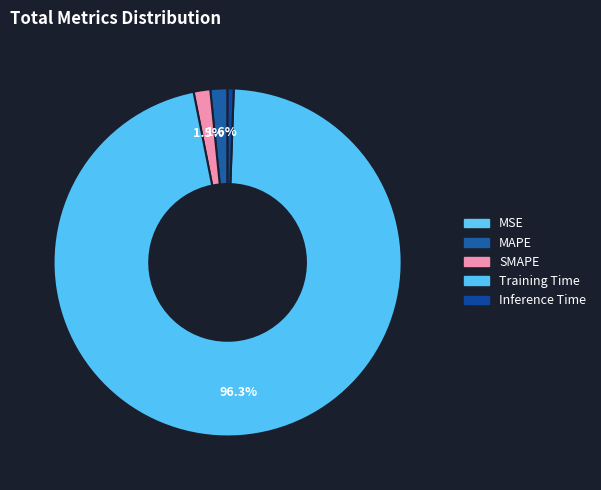

How many slices are in this pie chart?

5